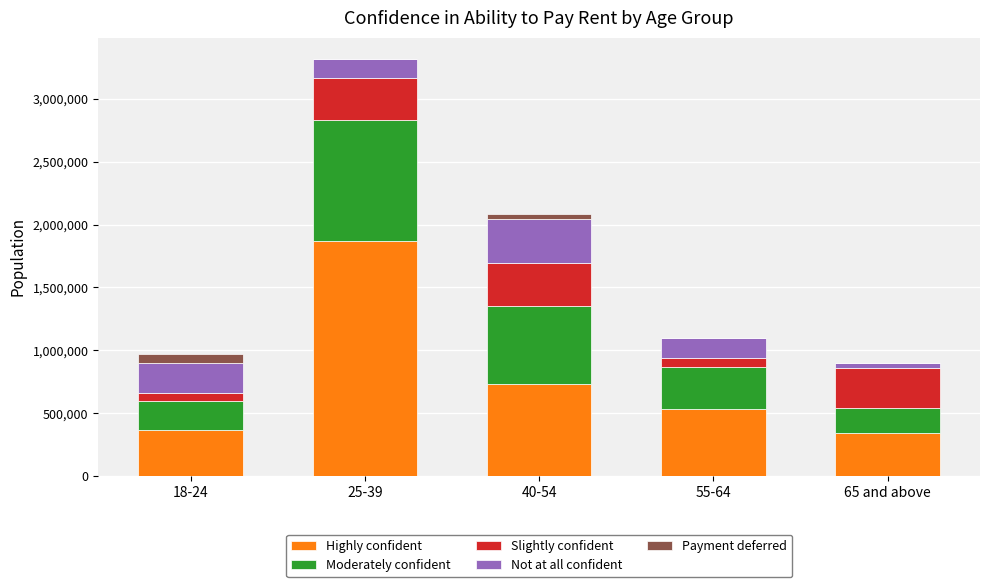

Reading left to right, what are the values for Highly confident?

18-24=361432	25-39=1870260	40-54=731885	55-64=532806	65 and above=344070